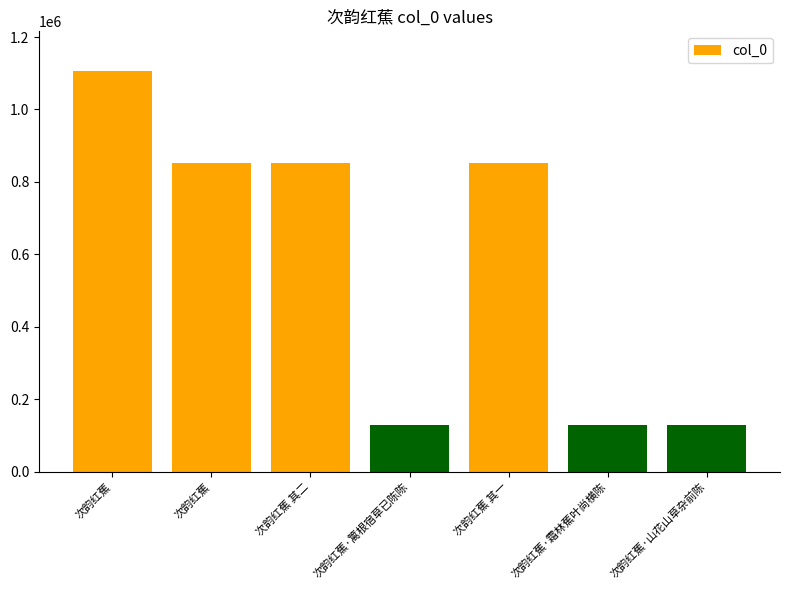

Count the number of data series in this chart.

1